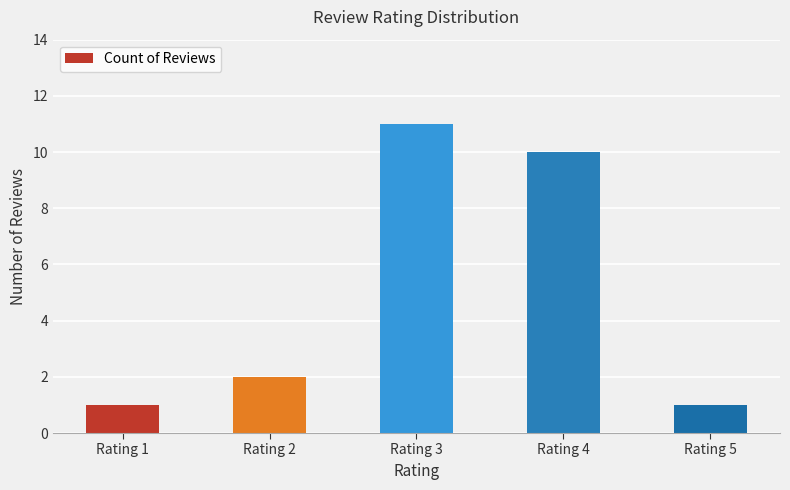

How many values are between 1 and 10?

4